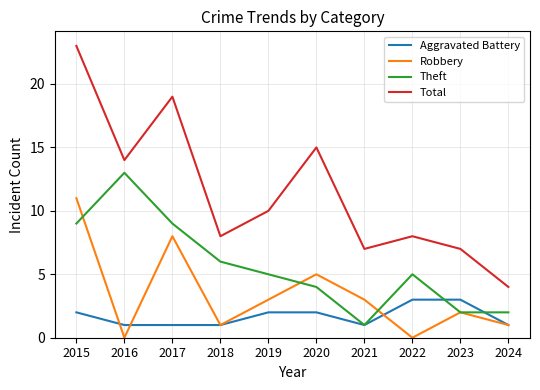

True or false: Total has a value of 10 at 2019.

True